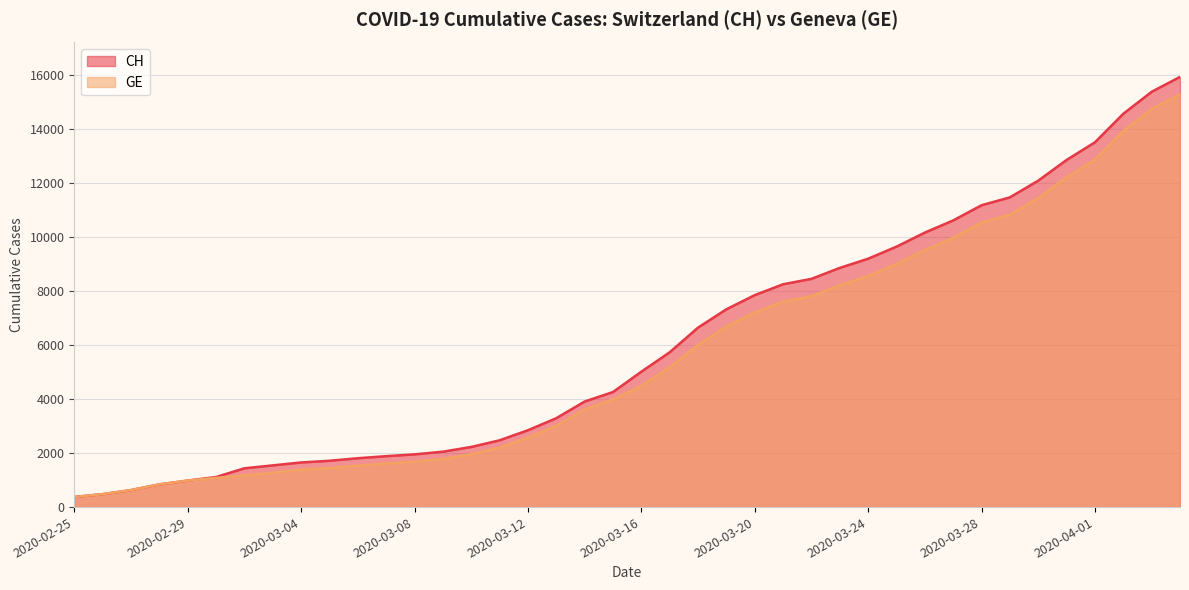

How many lines are shown in the chart?

2